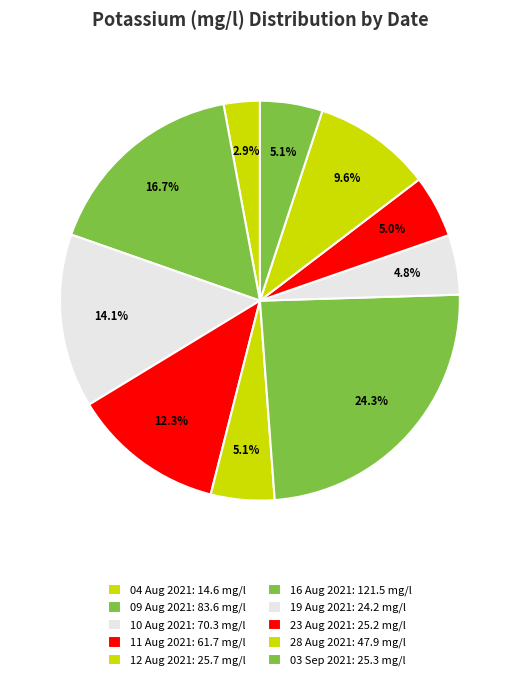

What is the ratio of the value at 11 Aug 2021 to the value at 04 Aug 2021?

4.2